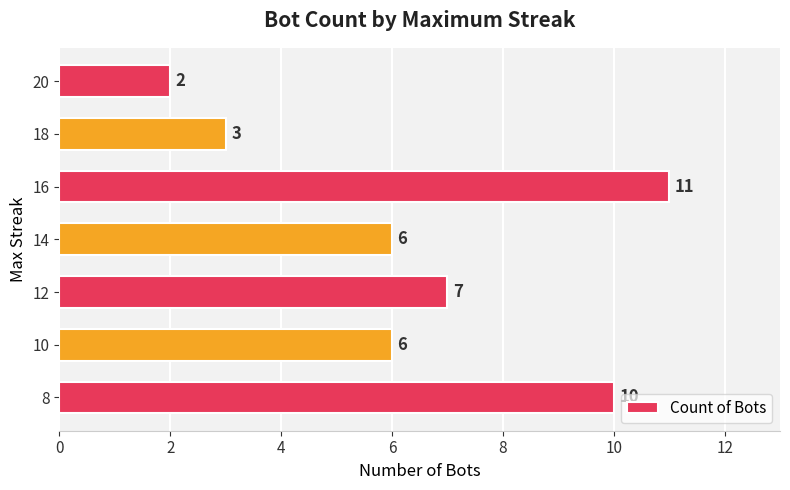

How many data points are less than 6?

2